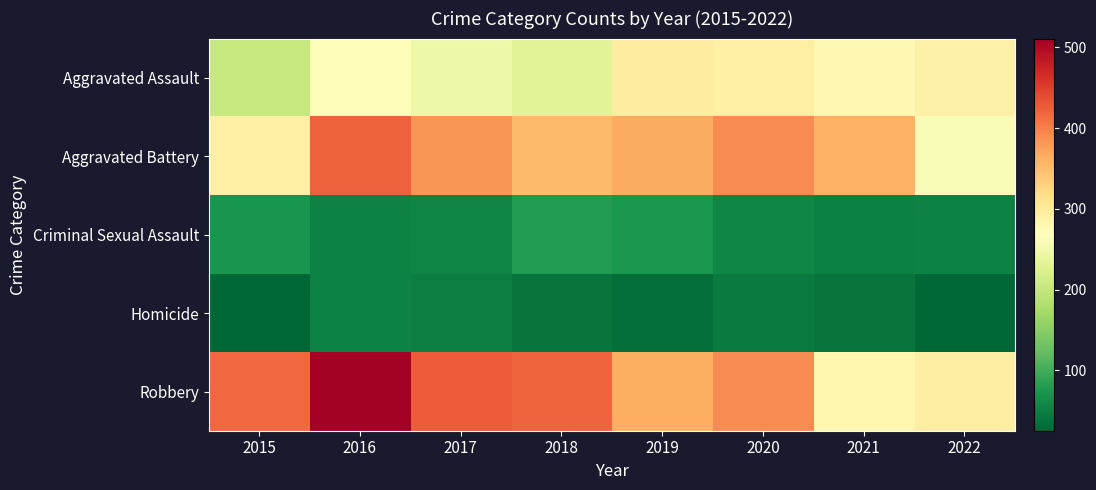

Reading left to right, list all the values displayed in this chart.

Aggravated Assault: 2015=202	2016=264	2017=249	2018=231	2019=295	2020=291	2021=279	2022=290
Aggravated Battery: 2015=292	2016=422	2017=383	2018=353	2019=365	2020=391	2021=360	2022=262
Criminal Sexual Assault: 2015=71	2016=52	2017=55	2018=79	2019=73	2020=57	2021=50	2022=53
Homicide: 2015=25	2016=52	2017=49	2018=39	2019=34	2020=45	2021=39	2022=26
Robbery: 2015=417	2016=511	2017=426	2018=421	2019=364	2020=390	2021=283	2022=293